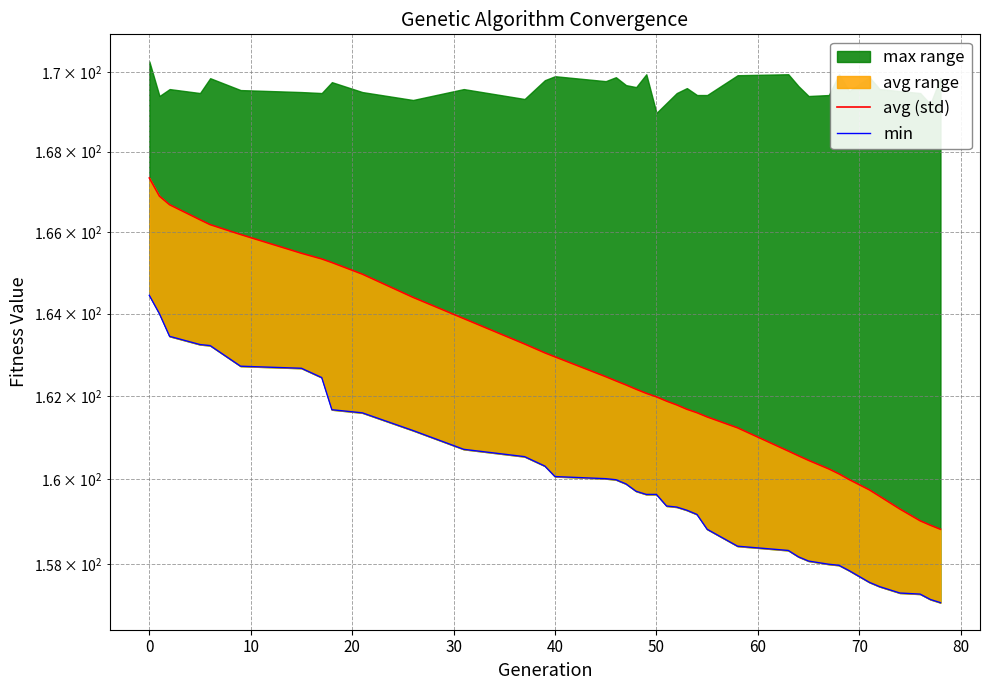

True or false: min and std cross at least once.

False